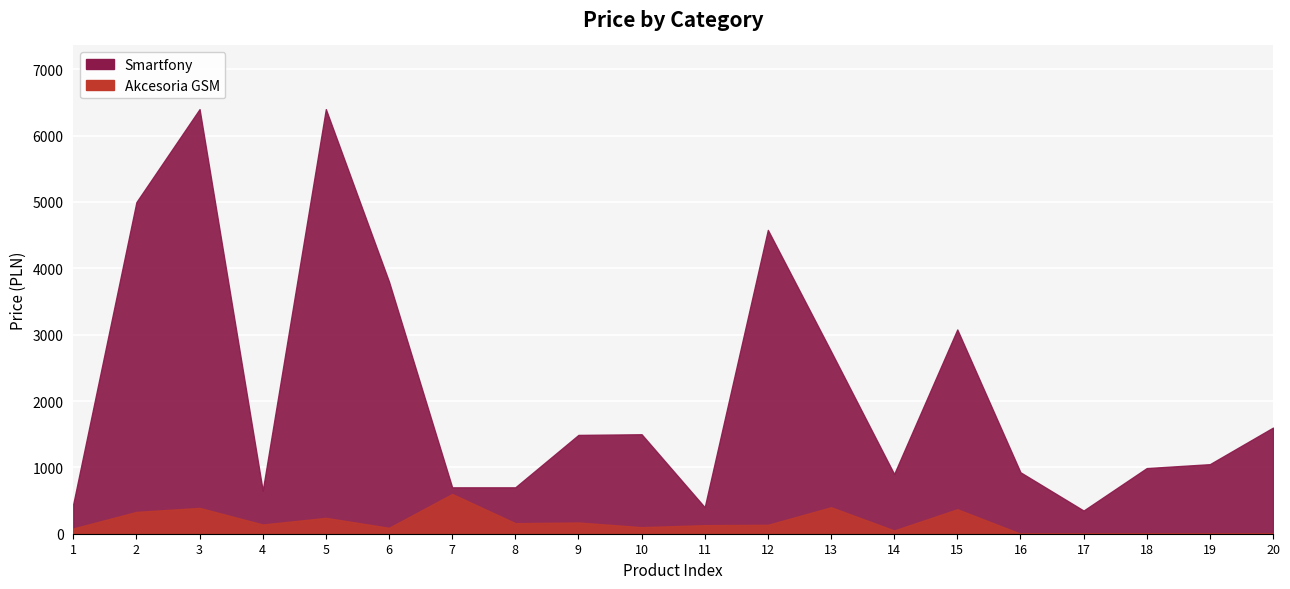

What is the average value of the Smartfony series?

2185